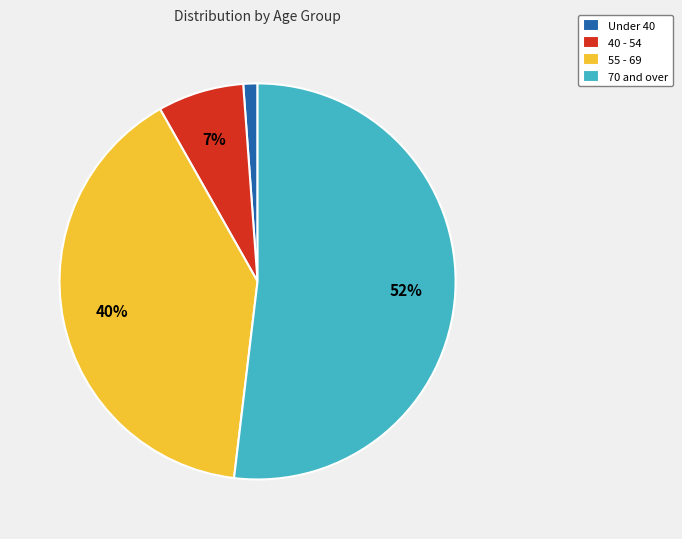

Which category has the smallest portion of the pie?

Under 40